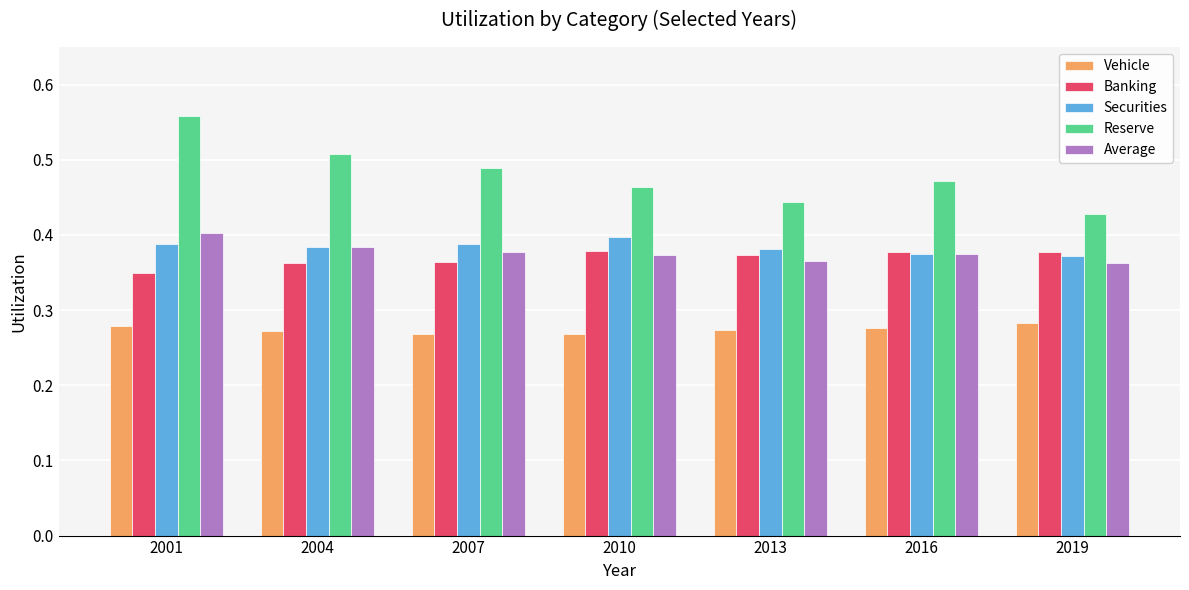

What is the sum of all Banking values?

2.6